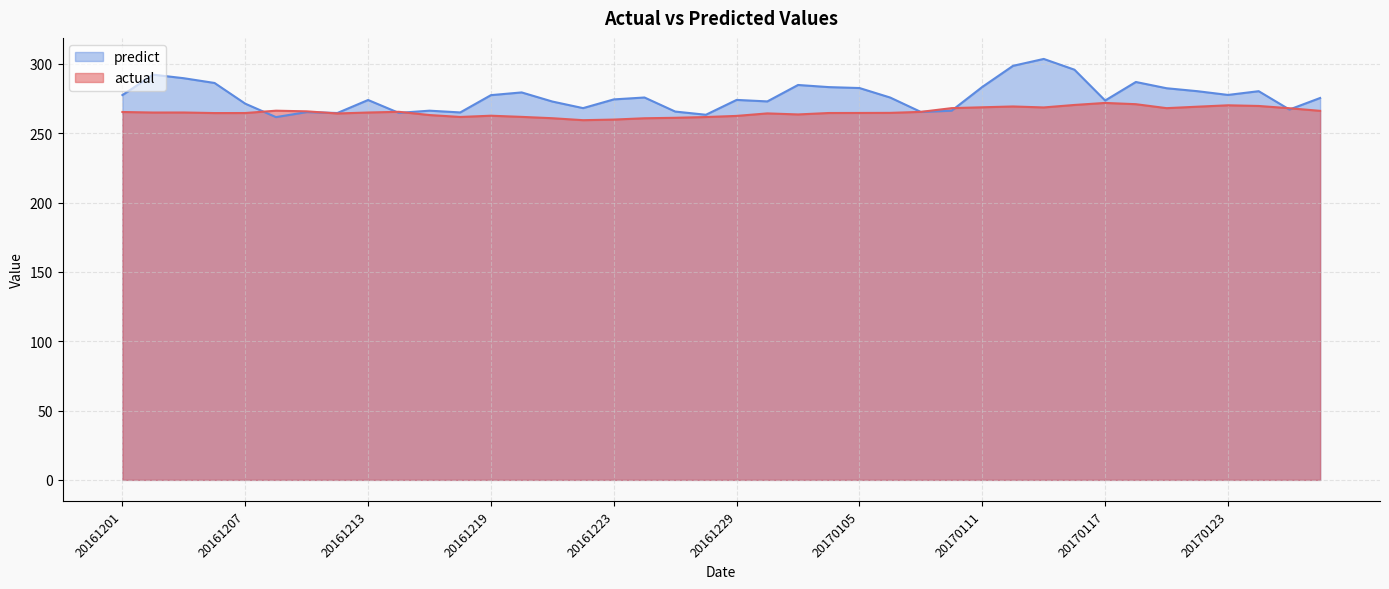

At 20161205, list the series in order from smallest to largest.

actual, predict